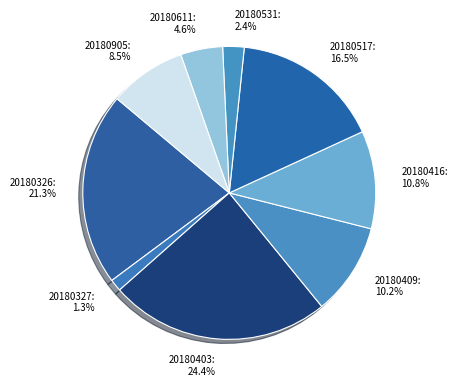

Does 20180905 represent more than half of the total?

No